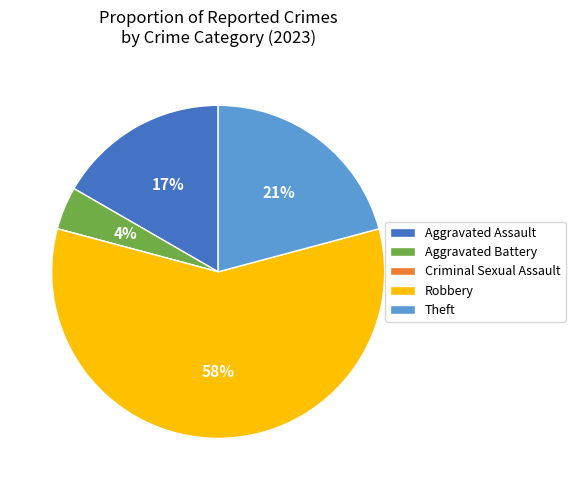

To the nearest percent, what is the difference between the largest and smallest slice percentages?

58%